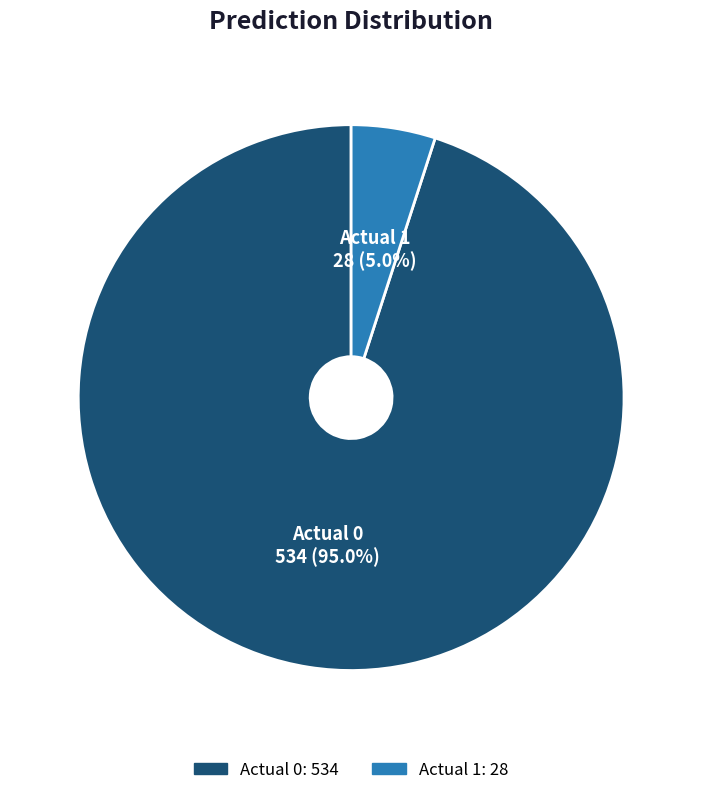

To the nearest percent, what is the combined percentage of Actual 0 and Actual 1?

100%